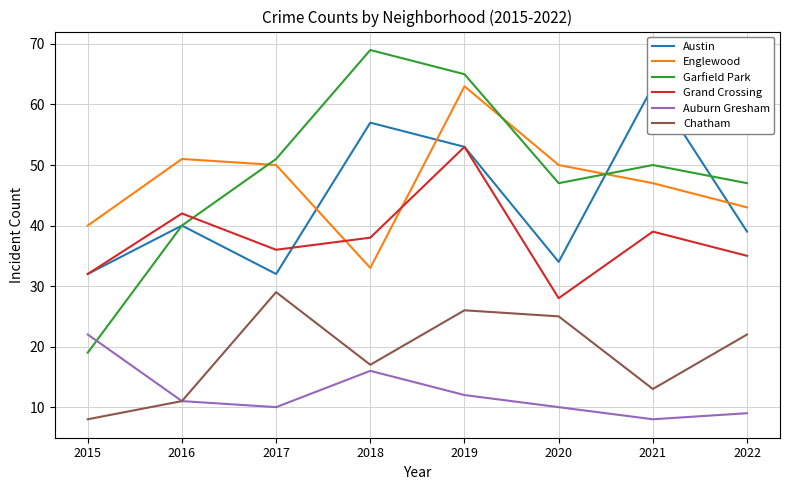

Which label corresponds to the smallest value in the chart?

2021